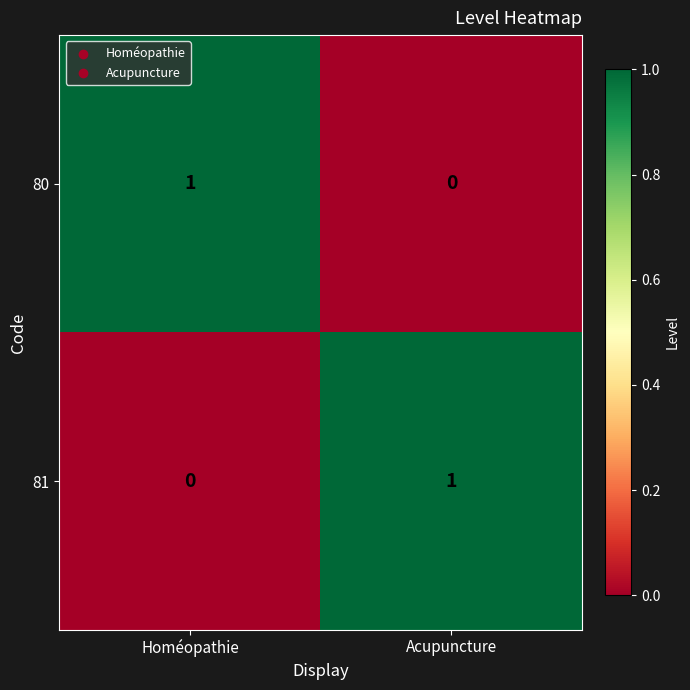

Where is 81 nearest to the value 0?

Homéopathie